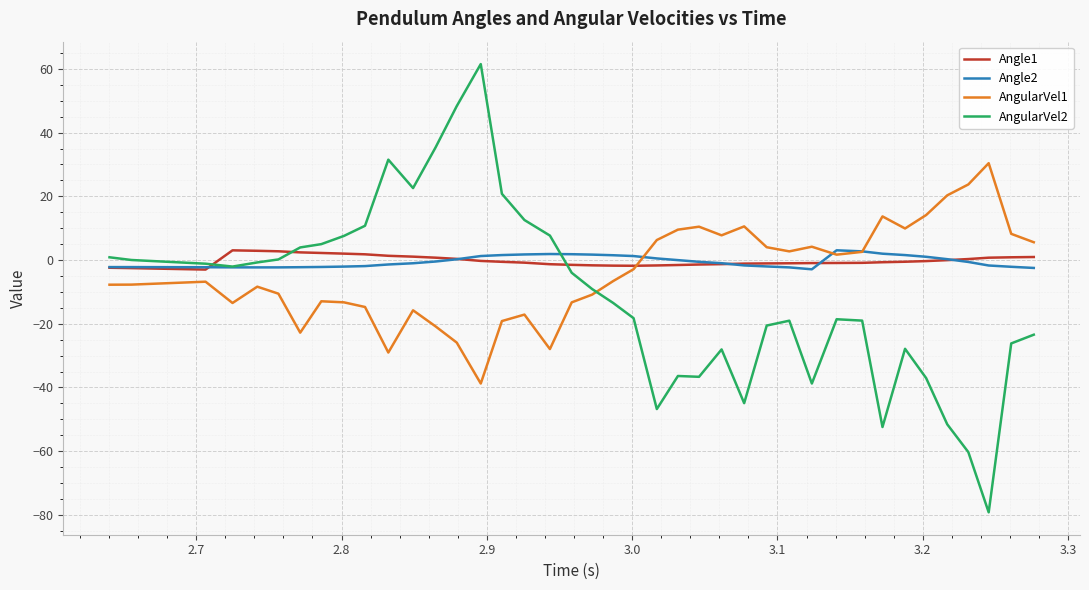

What is the maximum value for AngularVel2?

61.5